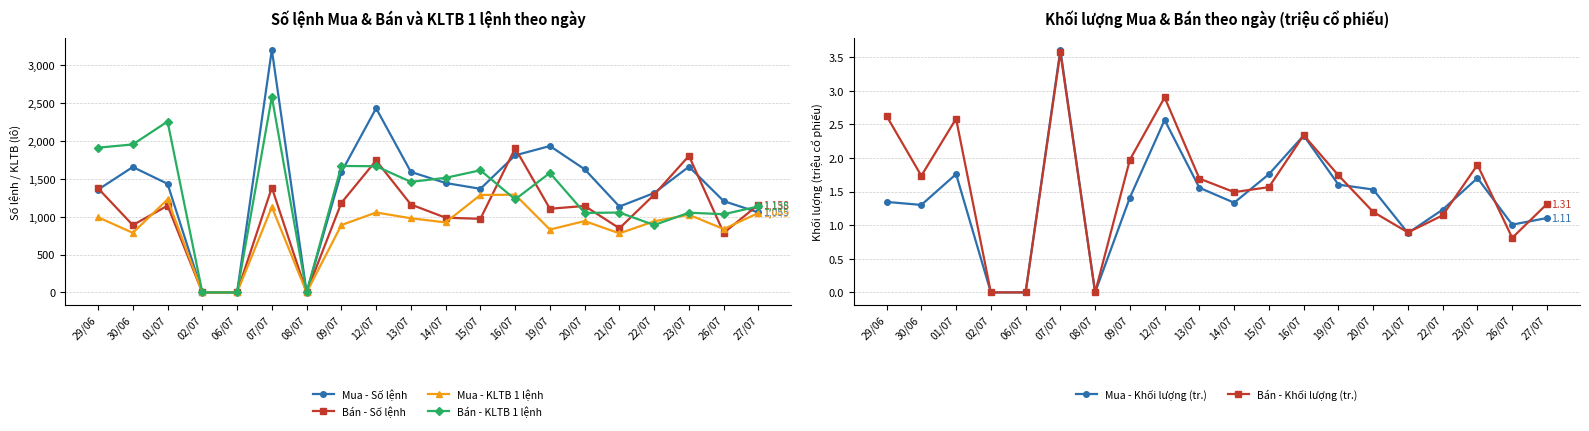

Which series has the largest range (max minus min)?

Mua - Số lệnh